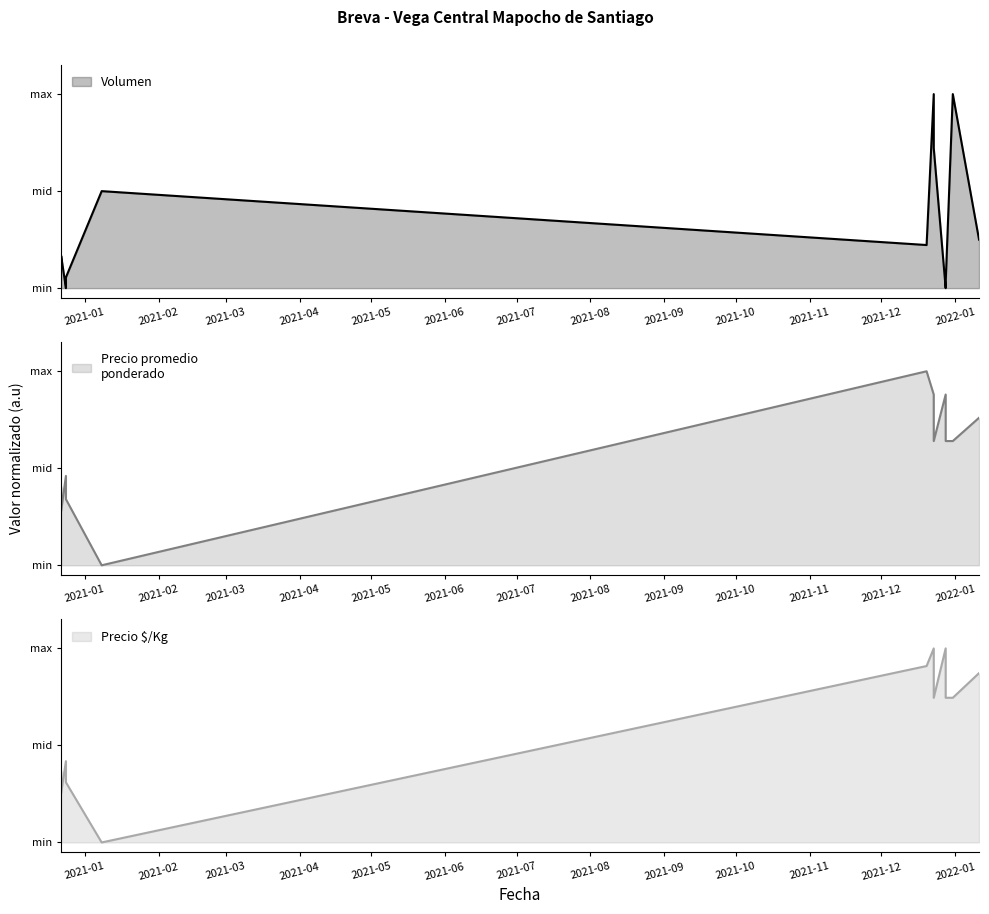

Is the value of Volumen at 2021-10 greater than the value of Precio promedio ponderado at 2021-06?

No